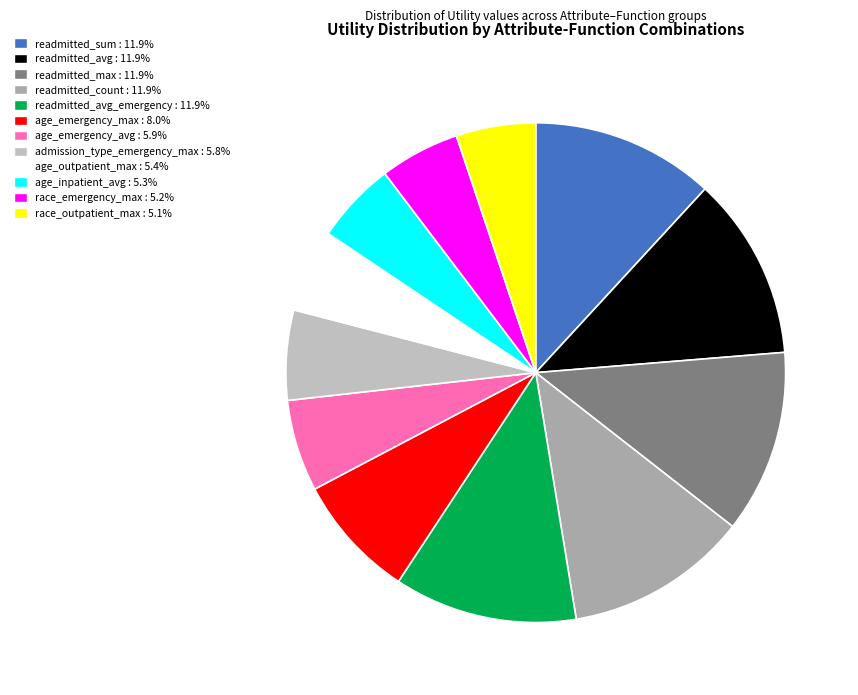

Which slice is the smallest?

race_outpatient_max